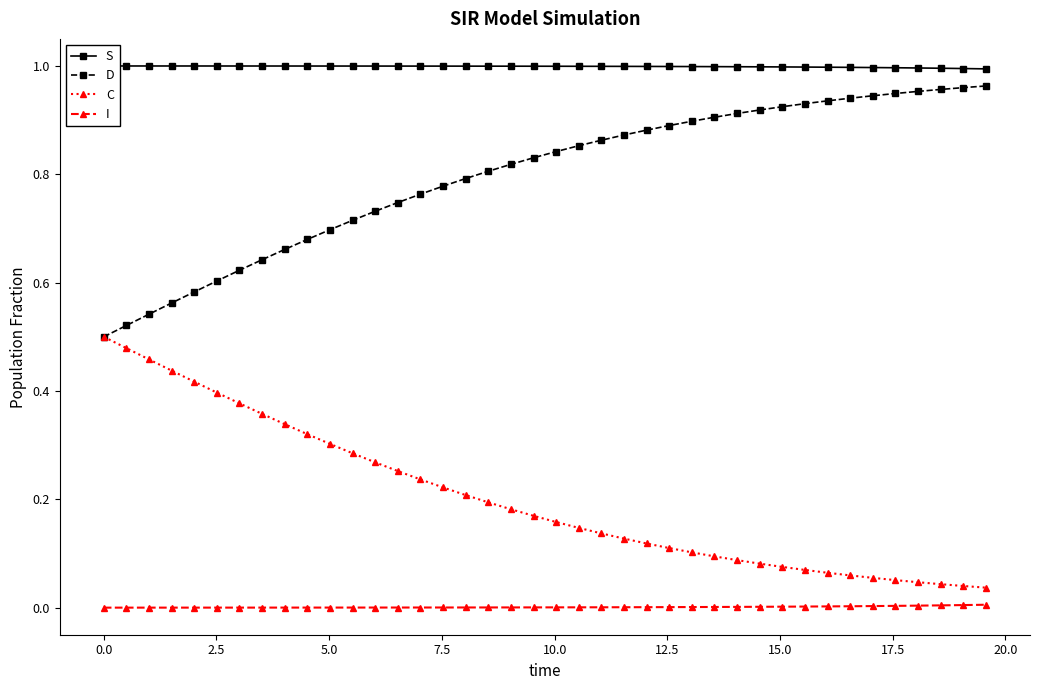

Reading right to left, extract all data points from this chart.

S: 1.0	1.0	1.0	1.0	1.0	1.0	1.0	1.0	1.0	1.0	1.0	1.0	1.0	1.0	1.0	1.0	1.0	1.0	1.0	1.0	1.0	1.0	1.0	1.0	1.0	1.0	1.0	1.0	1.0	1.0	1.0	1.0	1.0	1.0	1.0	1.0	1.0	1.0	1.0	1.0
D: 1.0	1.0	1.0	1.0	0.9	0.9	0.9	0.9	0.9	0.9	0.9	0.9	0.9	0.9	0.9	0.9	0.9	0.9	0.9	0.8	0.8	0.8	0.8	0.8	0.8	0.8	0.7	0.7	0.7	0.7	0.7	0.7	0.6	0.6	0.6	0.6	0.6	0.5	0.5	0.5
C: 0.0	0.0	0.0	0.0	0.1	0.1	0.1	0.1	0.1	0.1	0.1	0.1	0.1	0.1	0.1	0.1	0.1	0.1	0.1	0.2	0.2	0.2	0.2	0.2	0.2	0.2	0.3	0.3	0.3	0.3	0.3	0.3	0.4	0.4	0.4	0.4	0.4	0.5	0.5	0.5
I: 0.0	0.0	0.0	0.0	0.0	0.0	0.0	0.0	0.0	0.0	0.0	0.0	0.0	0.0	0.0	0.0	0.0	0.0	0.0	0.0	0.0	0.0	0.0	0.0	0.0	0.0	0.0	0.0	0.0	0.0	0.0	0.0	0.0	0.0	0.0	0.0	0.0	0.0	0.0	0.0